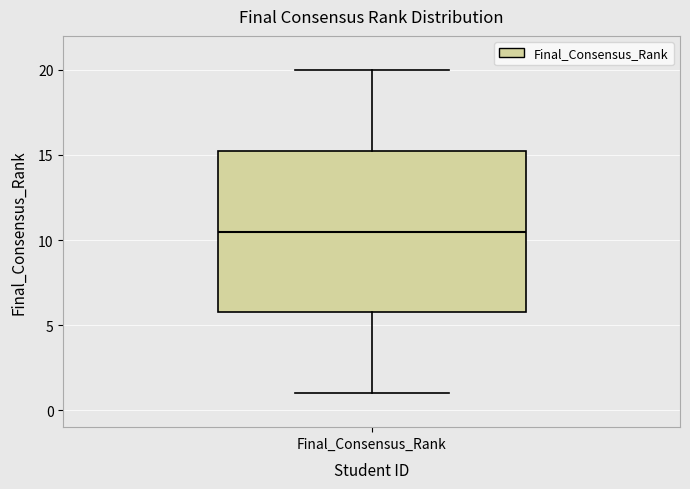

Transcribe this box plot: give where the median line is, the range the box spans, and where the two whiskers end, as read against the y-axis. The values are not printed on the chart, so give them approximately, as read against the axis.

median 10.5, box 6.0 to 15.5, whiskers 1.0 to 20.0